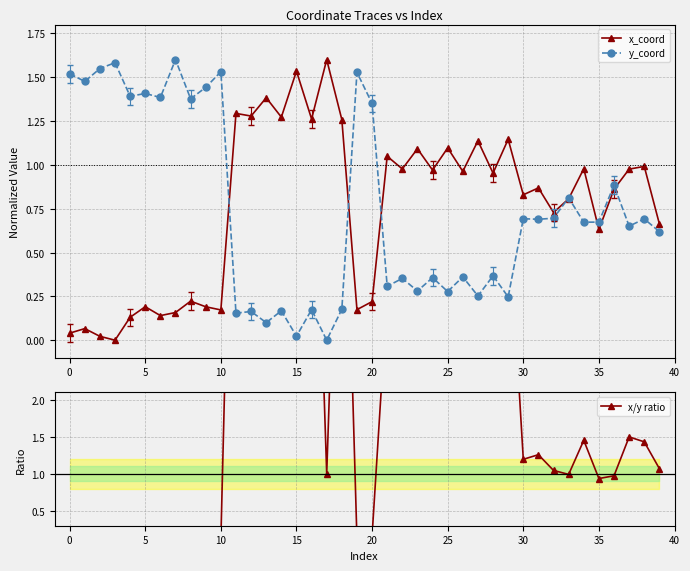

True or false: y_coord has more than 2 interior local peaks.

True